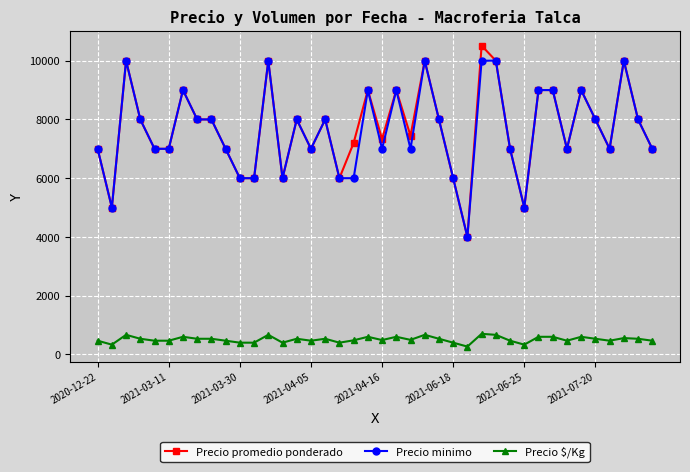

How many Precio minimo values are between 7000 and 9000?

25